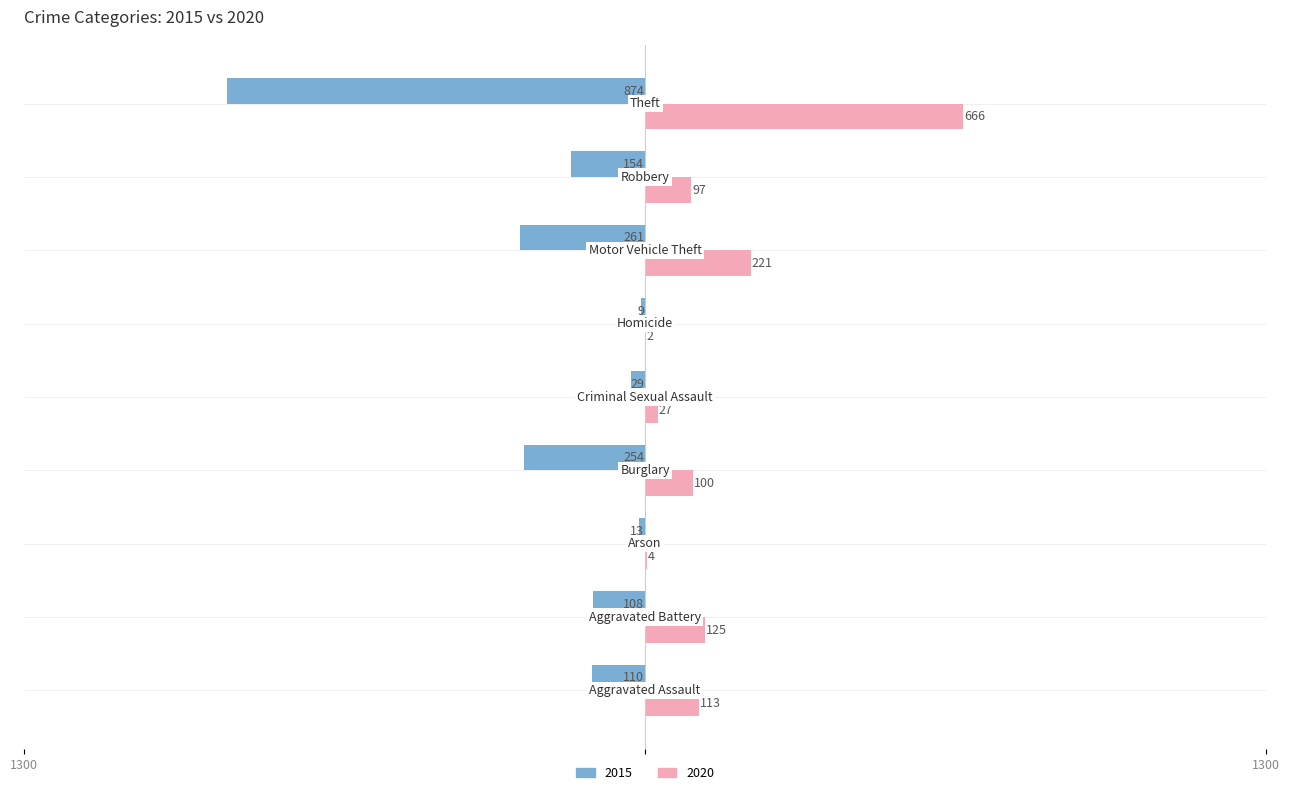

What are all the series names shown in the legend?

2015, 2020